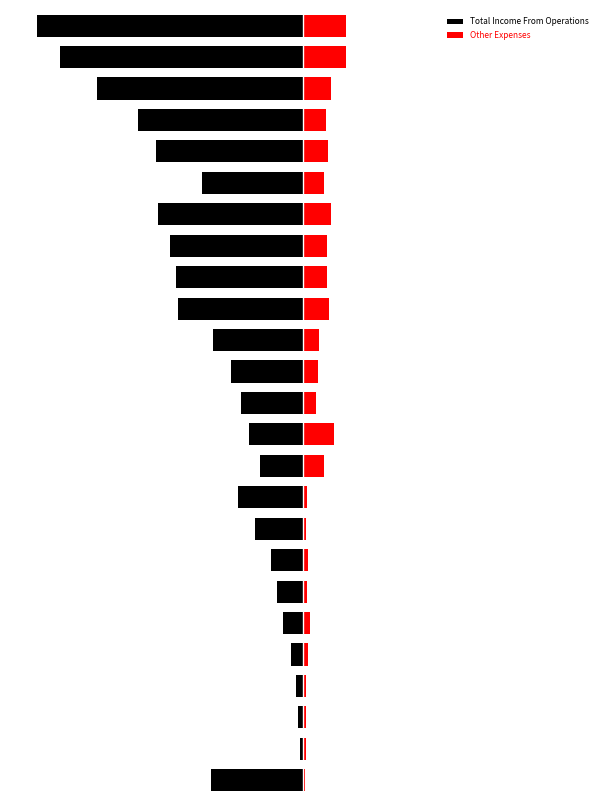

What is the sum of the Other Expenses values at 14 and 20?

0.2